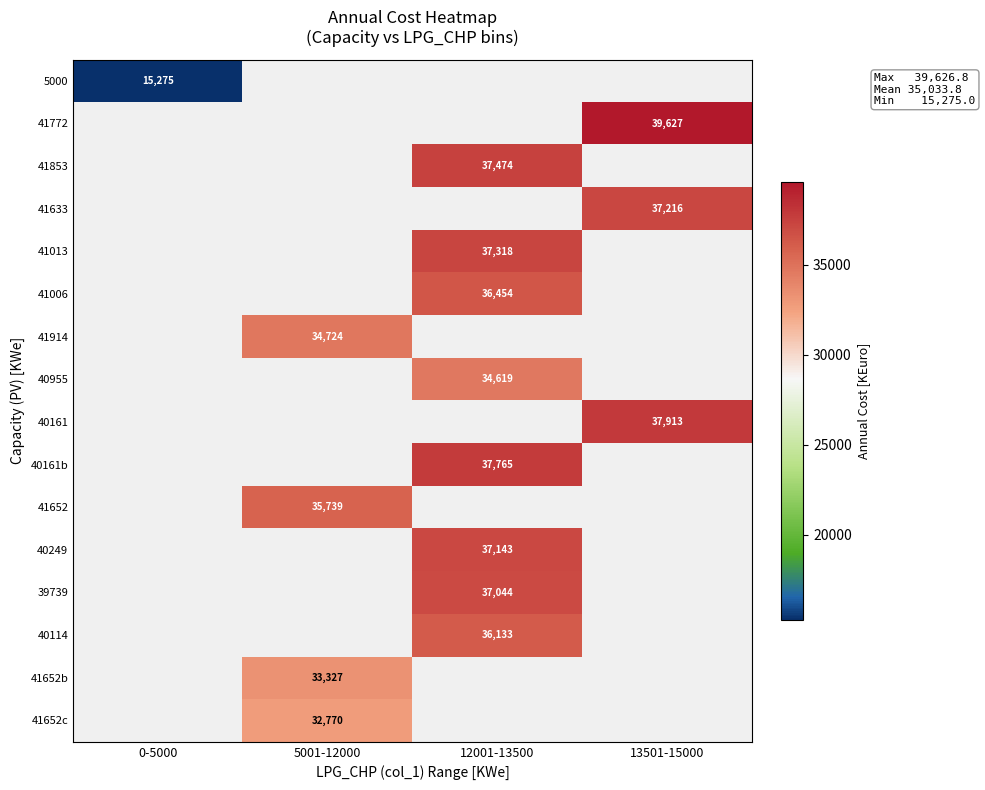

At which label is 5000 closest to 15275?

0-5000